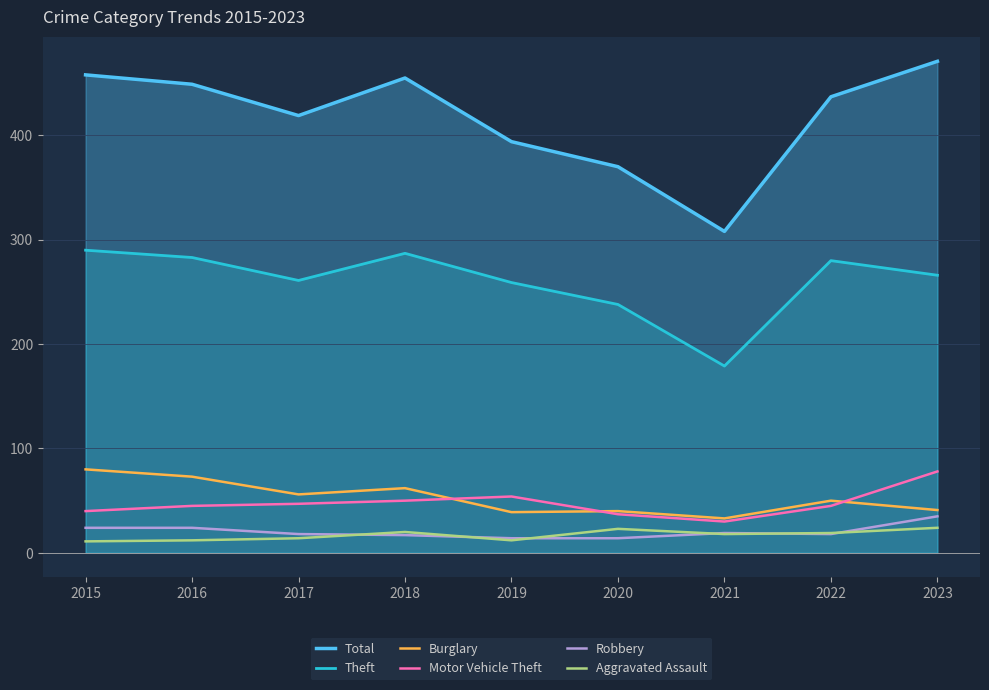

How many data points does each series have?

9